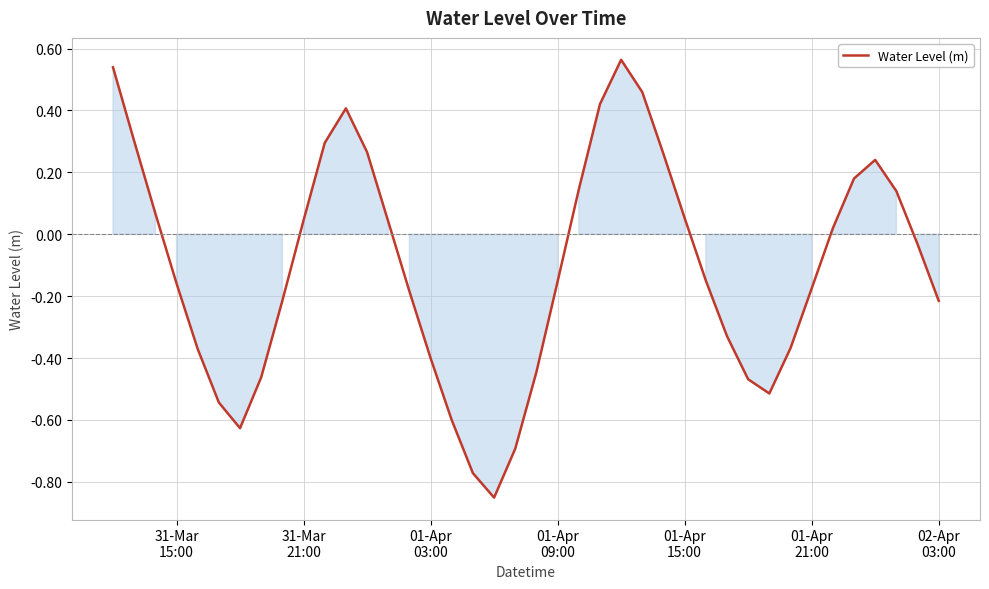

Reading right to left, transcribe all the data shown in this chart.

-0.2	-0.0	0.1	0.2	0.2	0.0	-0.2	-0.4	-0.5	-0.5	-0.3	-0.1	0.1	0.3	0.5	0.6	0.4	0.1	-0.2	-0.4	-0.7	-0.9	-0.8	-0.6	-0.4	-0.2	0.0	0.3	0.4	0.3	0.0	-0.2	-0.5	-0.6	-0.5	-0.4	-0.2	0.1	0.3	0.5